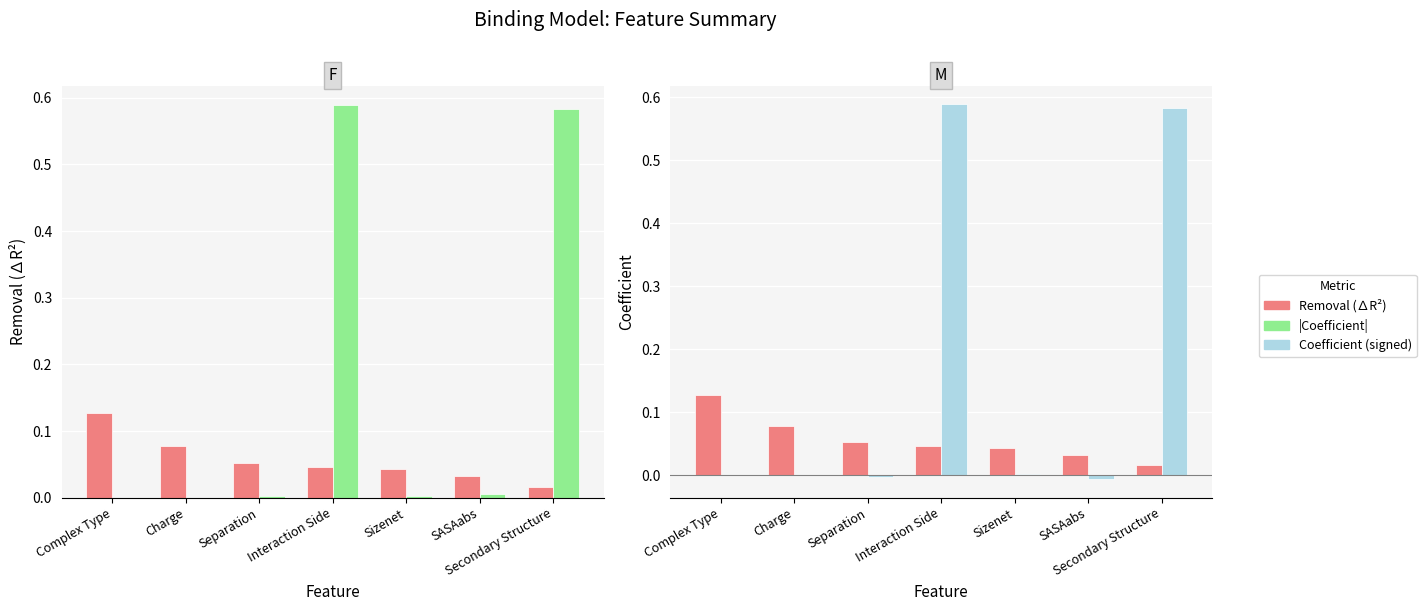

What is the sum of all Coefficient values?

1.2